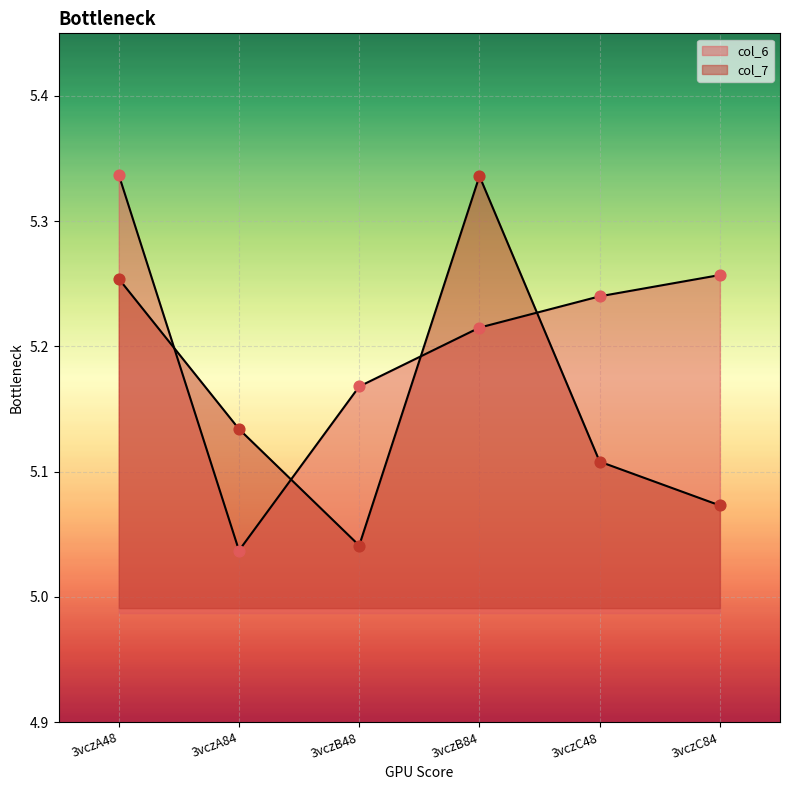

Which series has the largest total across all categories?

col_6